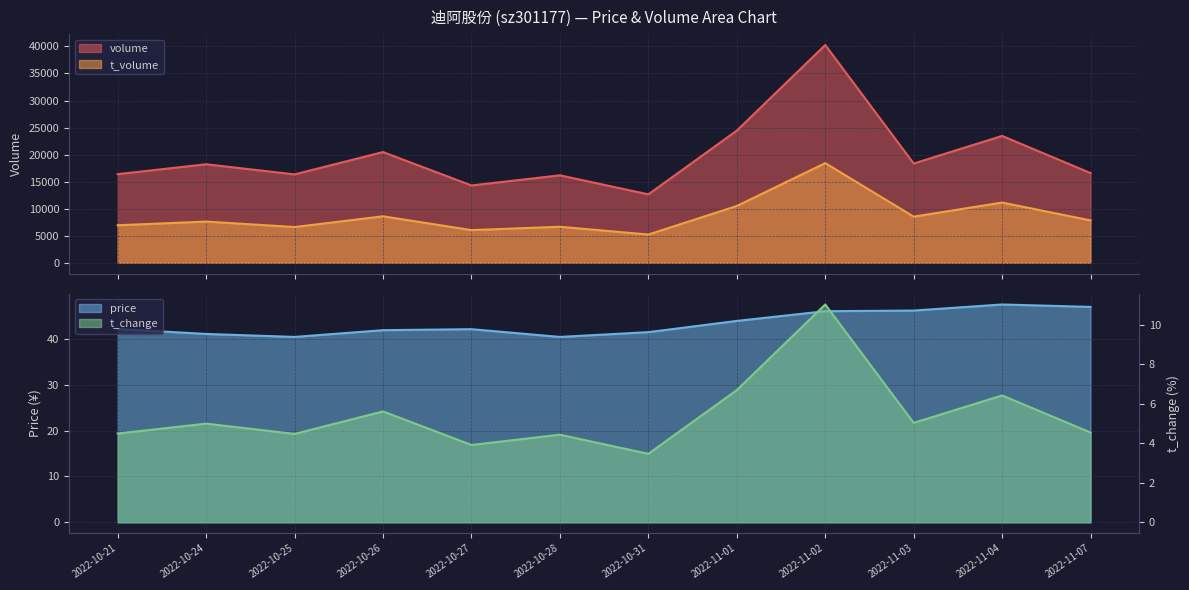

Is the value of t_change at 2022-11-04 greater than the value of t_volume at 2022-11-01?

No